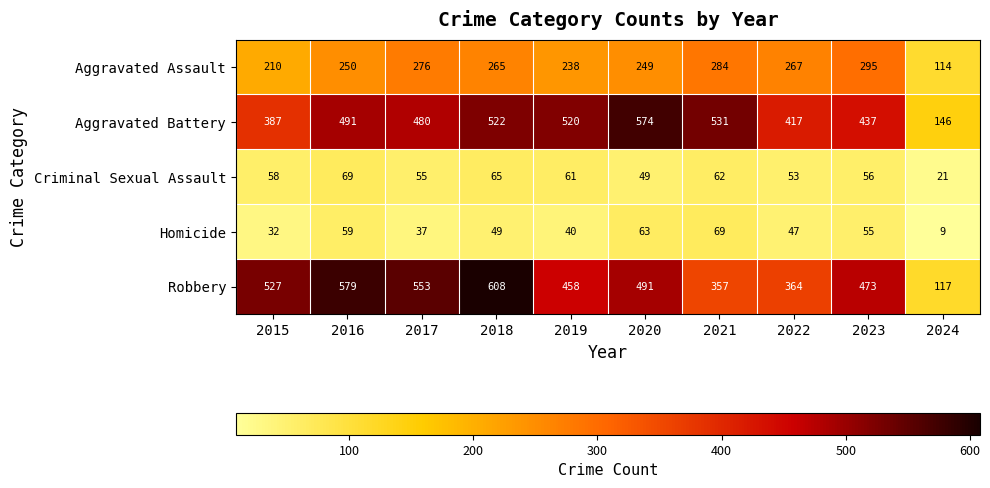

Which category has the lowest value across all series?

2024